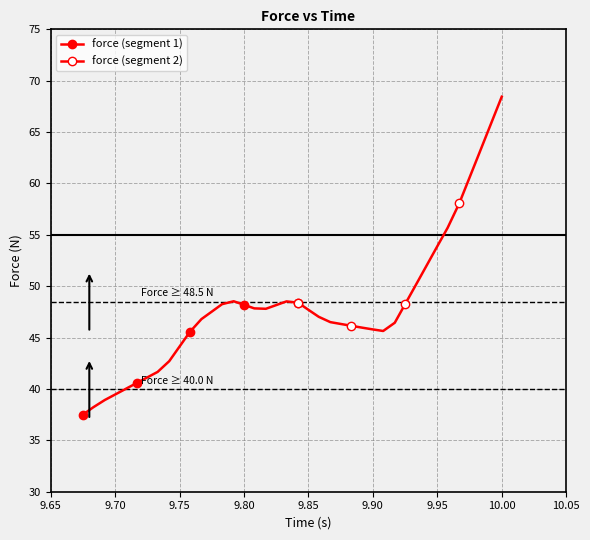

Where is the first local minimum?

9.817